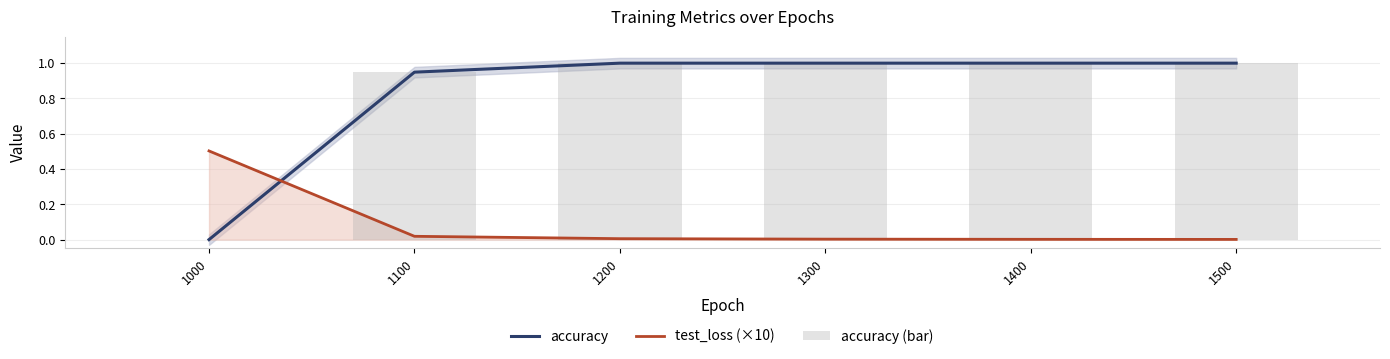

What is the average value of the accuracy (bar) series?

0.8